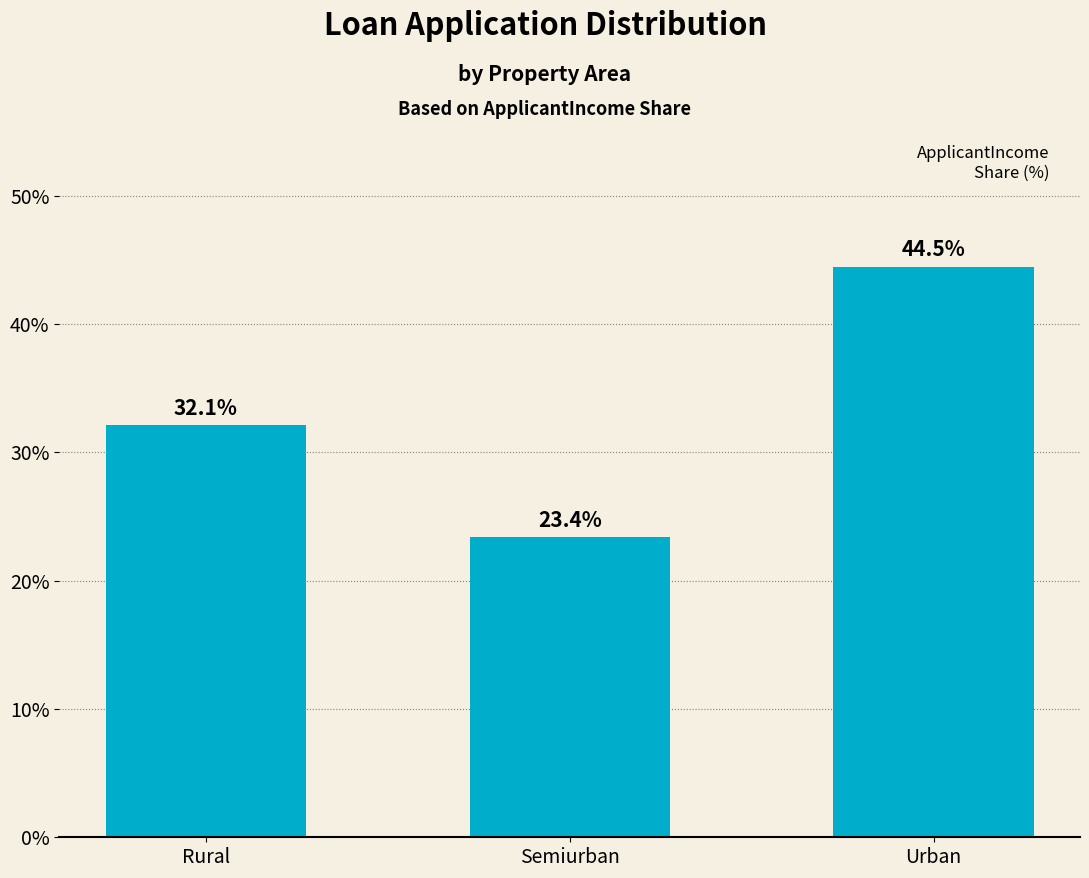

How many bars are there in total?

3